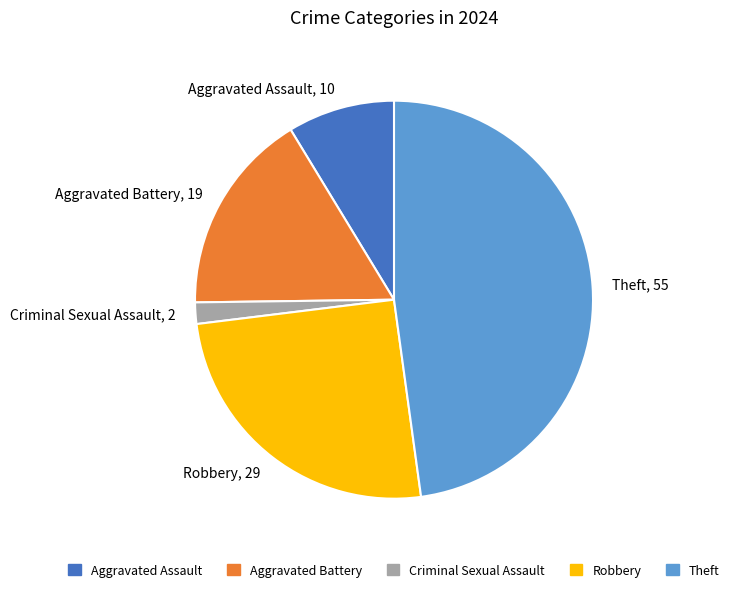

Is the sum of Theft, 55 and Aggravated Battery, 19 greater than half?

Yes